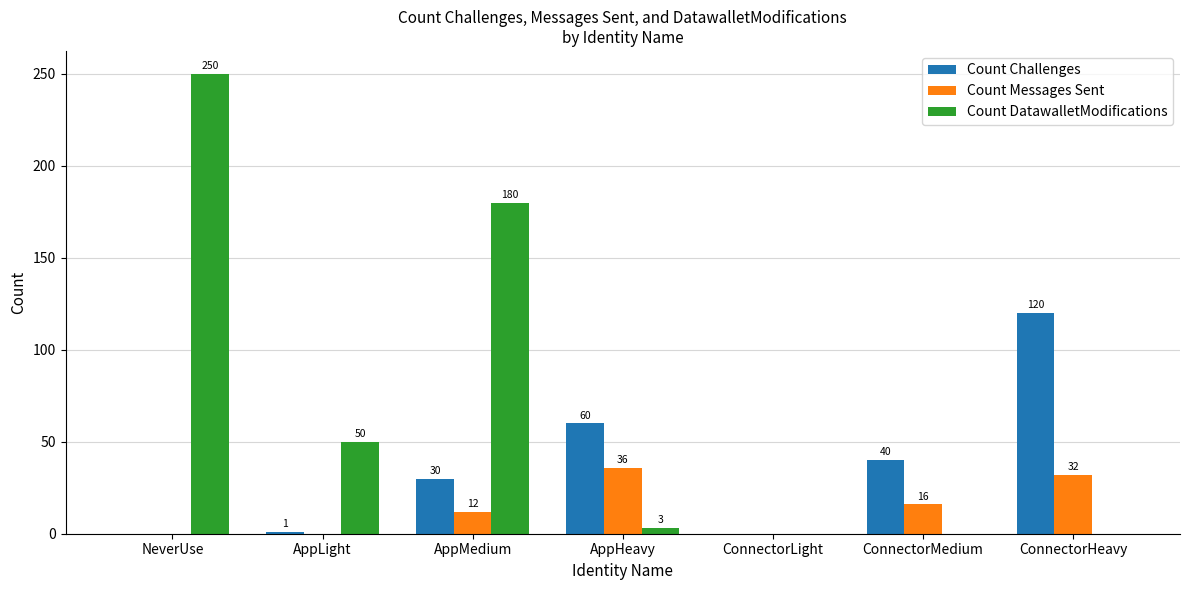

Which series changed the most between AppMedium and ConnectorMedium?

Count DatawalletModifications